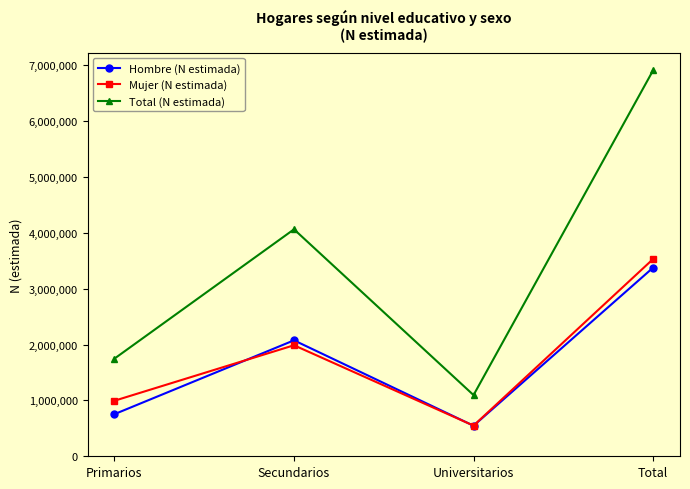

True or false: Hombre (N estimada) has more than 1 interior local peaks.

False